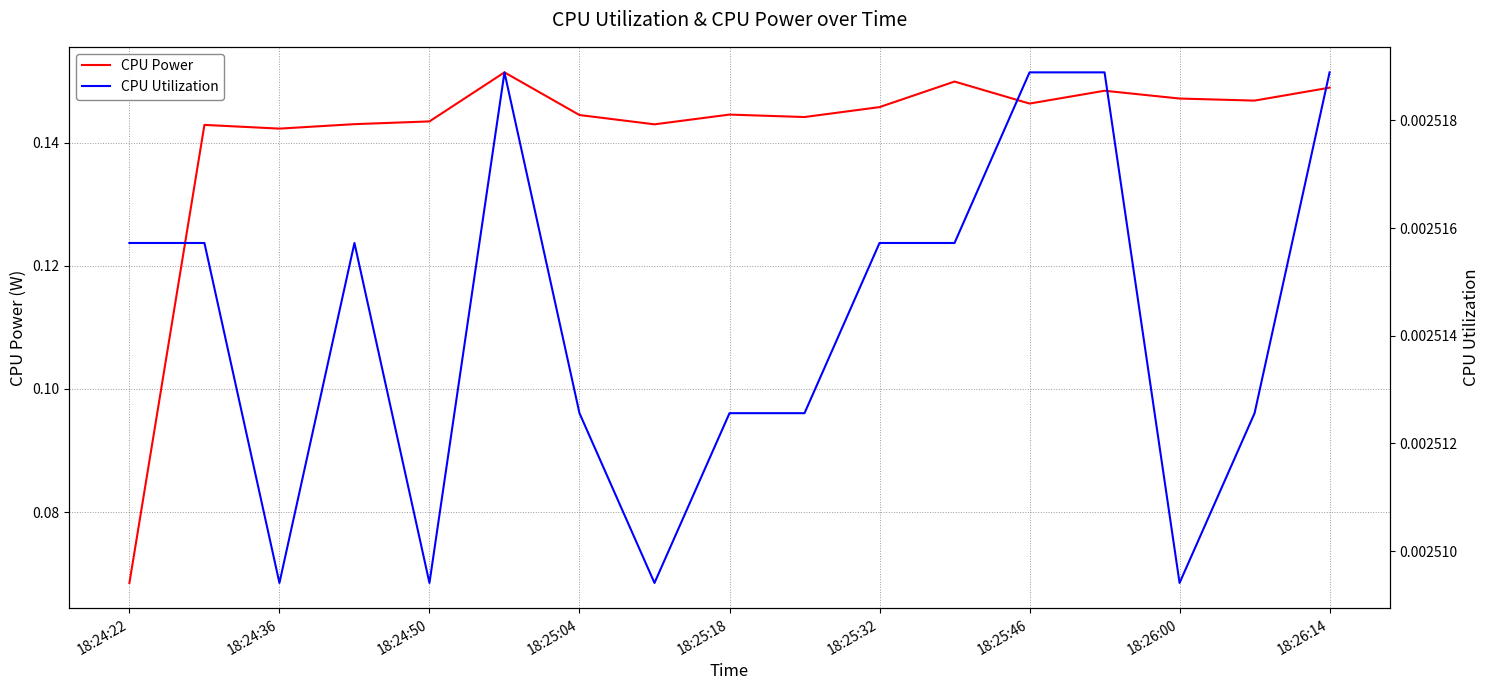

At which label is CPU Power closest to 0?

18:24:22